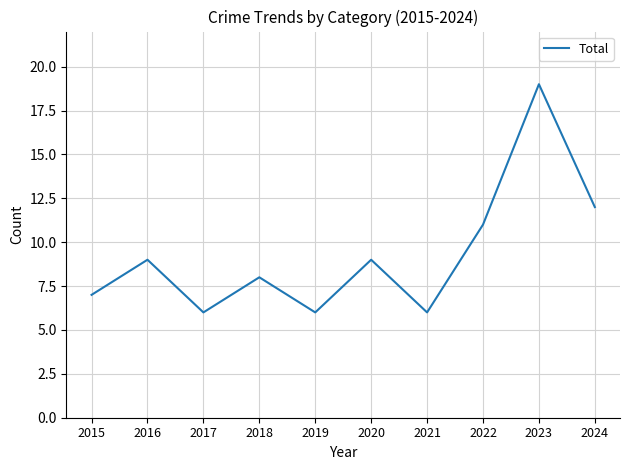

Is this an area chart (filled region under the line)?

No